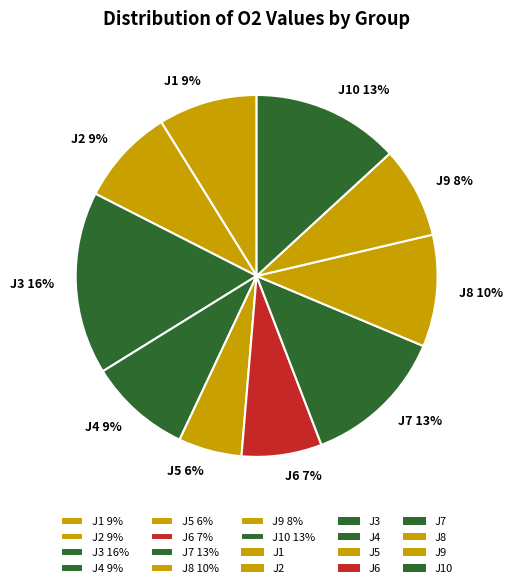

What is the largest slice in the pie chart?

J3 16%